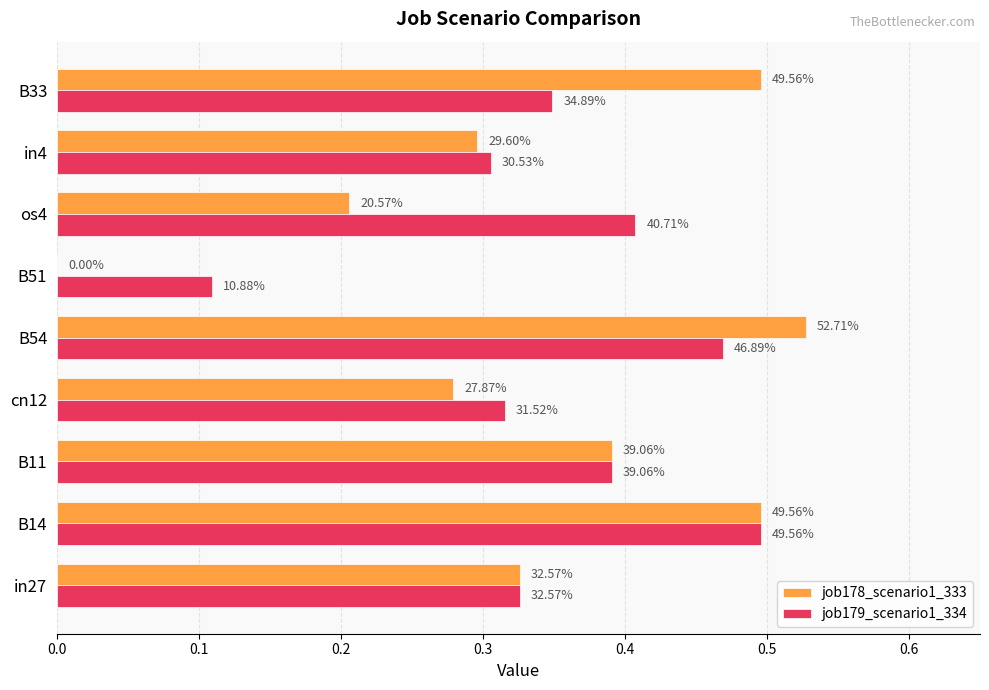

What are all the series names shown in the legend?

job178_scenario1_333, job179_scenario1_334